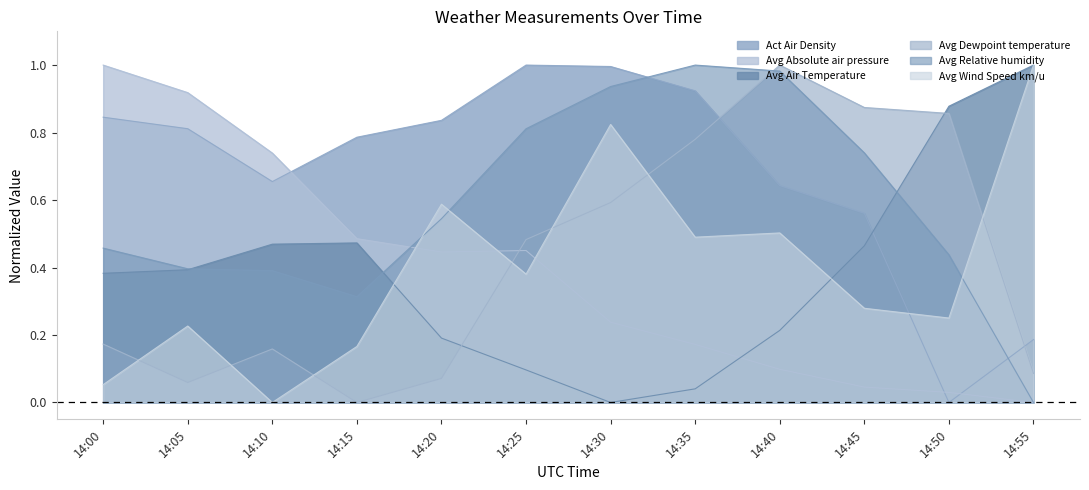

Between 14:35 and 14:45, which series saw the biggest shift?

Avg Air Temperature